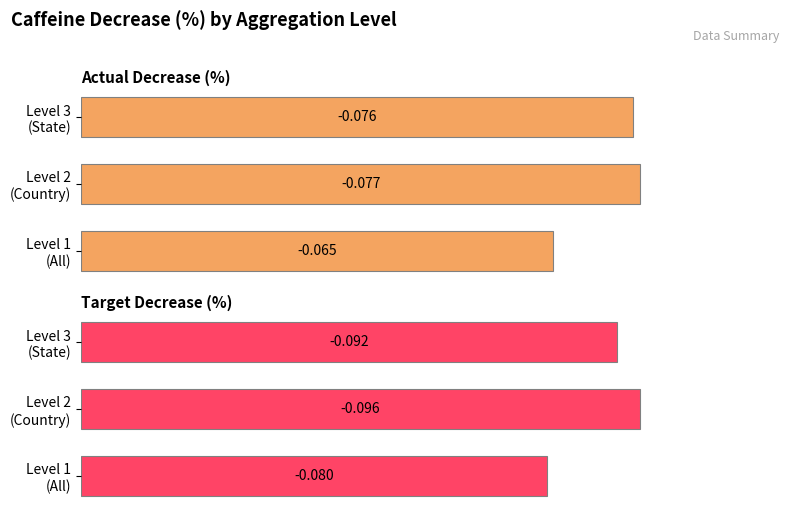

What is the highest value of the Target Decrease (%) series?

0.1